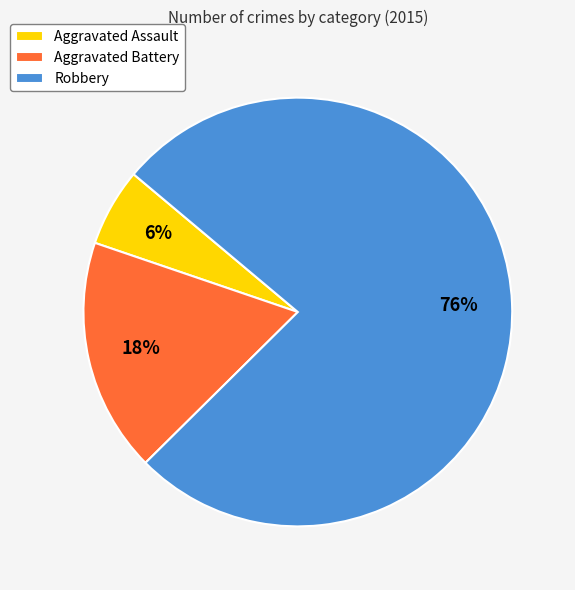

Is the sum of Aggravated Battery and Robbery greater than half?

Yes